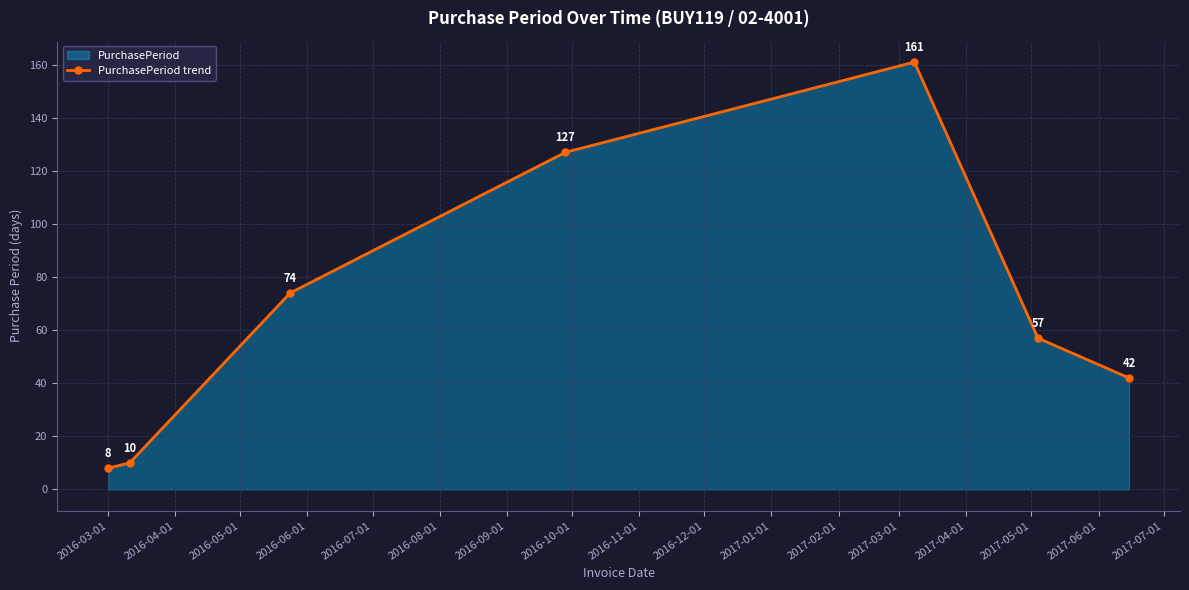

What is the difference between the second highest and minimum values?

119